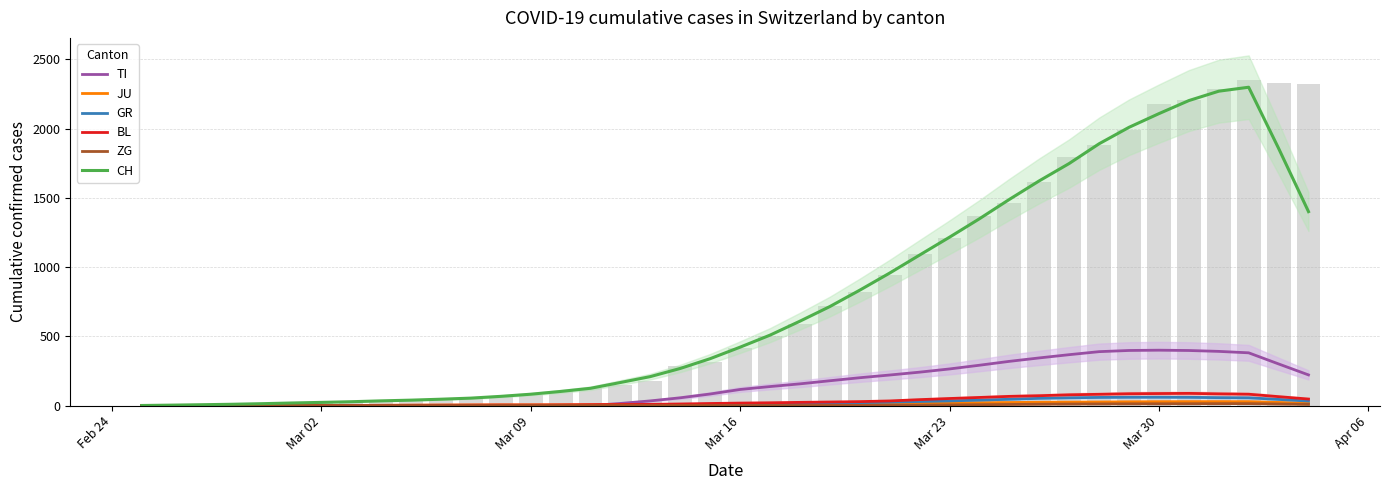

What is the label of the 12th bar from the right?

2020-03-24